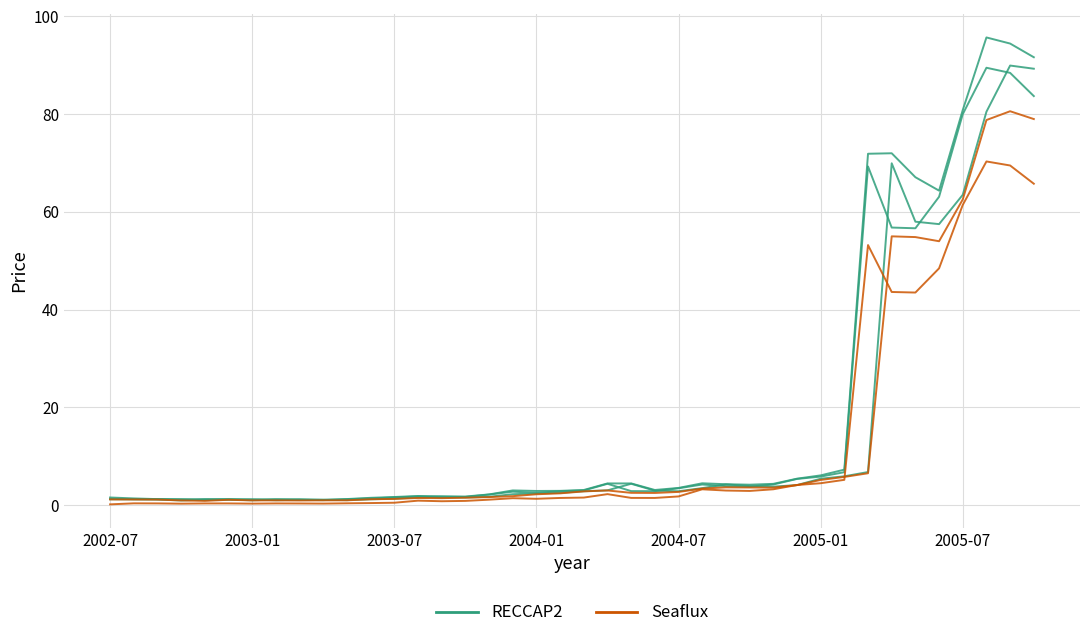

In Close/Open/High (RECCAP2-style), how many points are higher than both neighbors (excluding endpoints)?

8